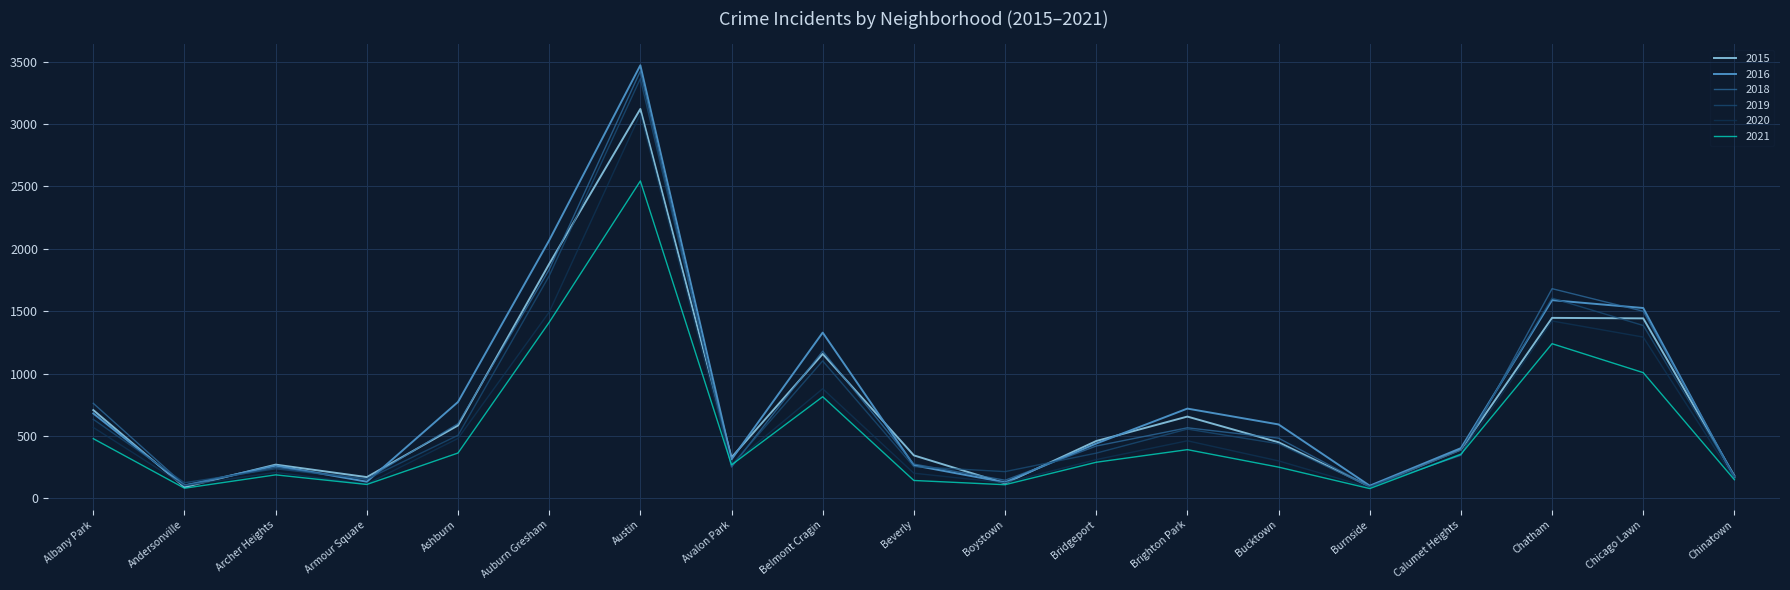

Where does the 2019 series first go above 387?

Albany Park